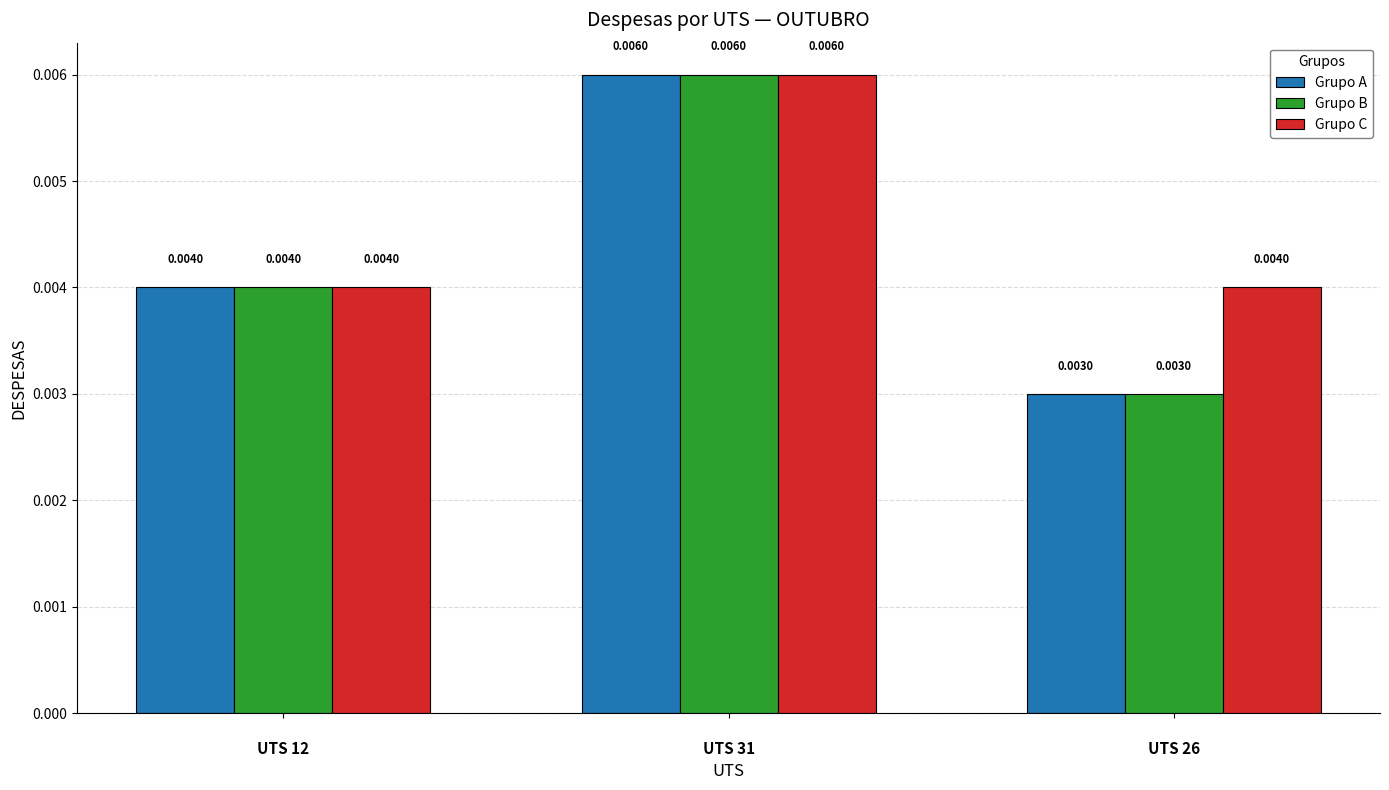

Which series has the largest total across all categories?

Grupo C